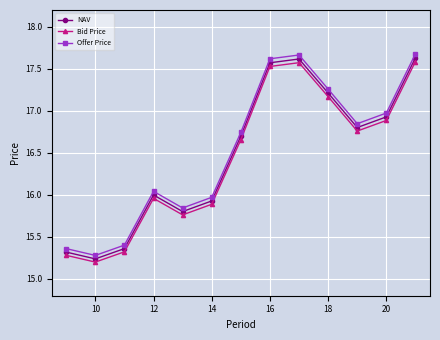

Count the number of data series in this chart.

3